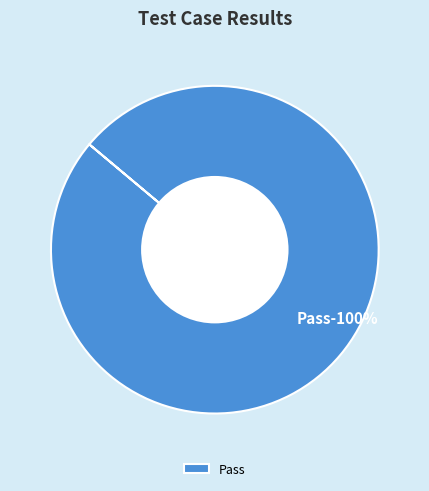

Which slice is the largest?

Pass